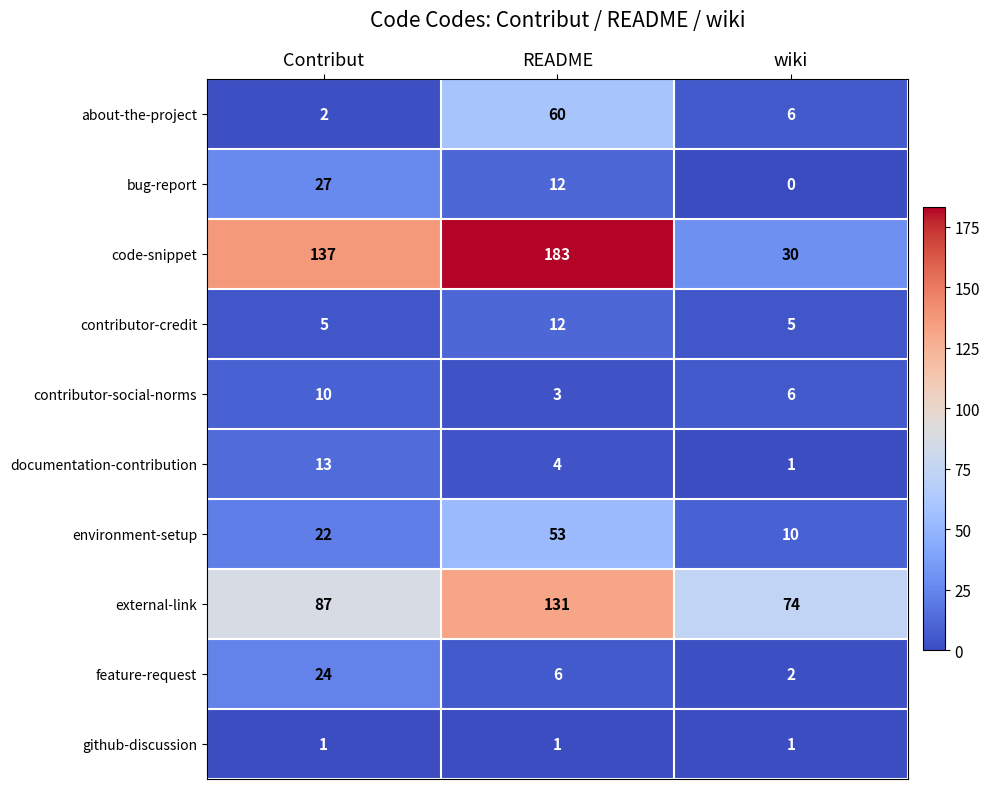

How many data points does each series have?

3